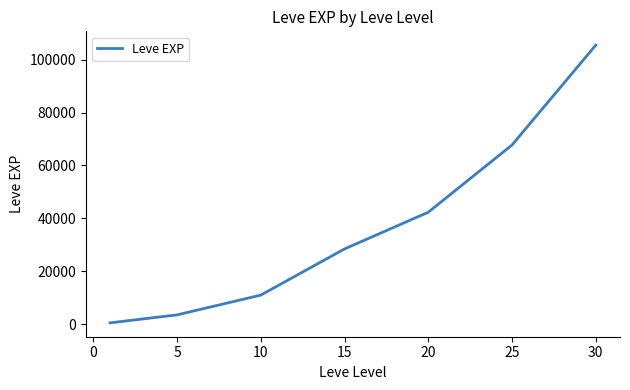

What is the difference between the maximum and minimum values?

104930.0